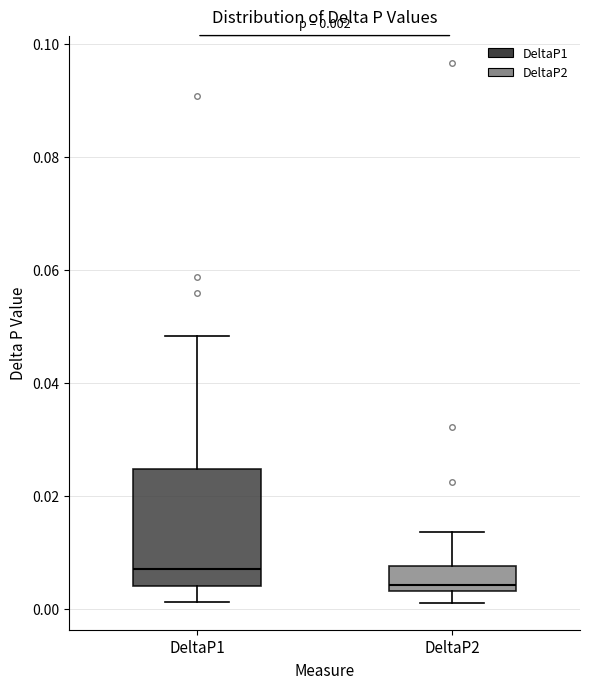

Comparing the boxes themselves (not the whiskers), which one is the tallest?

DeltaP1